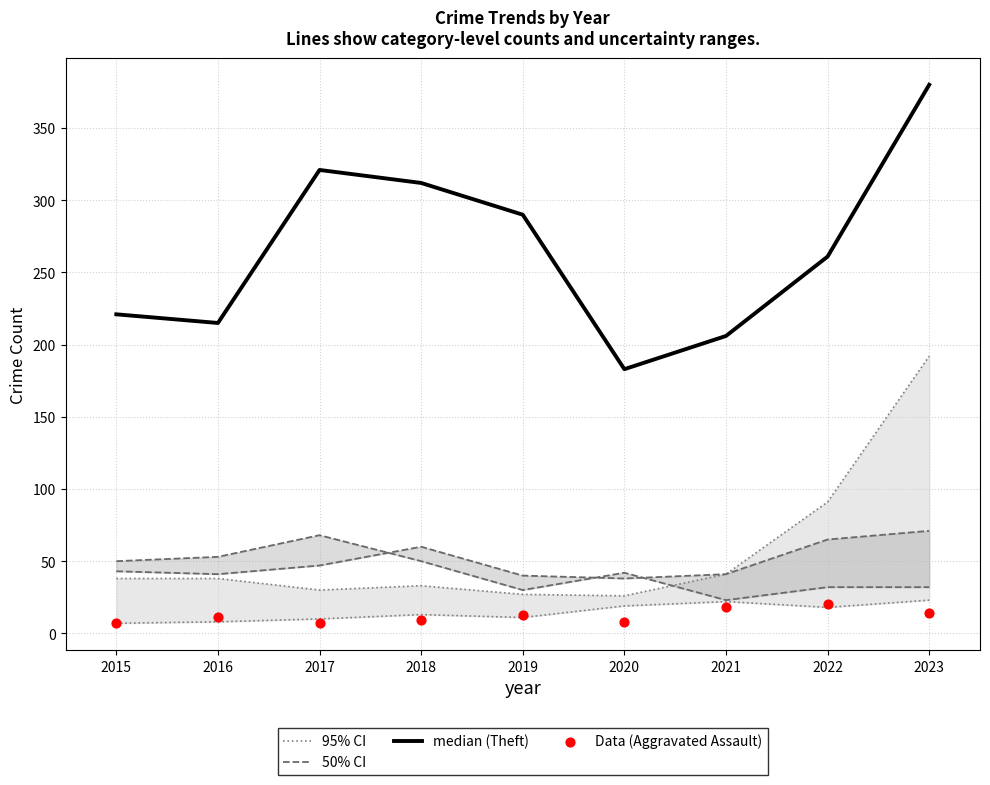

Is the value of 95% CI at 2015 greater than the value of 50% CI at 2017?

No